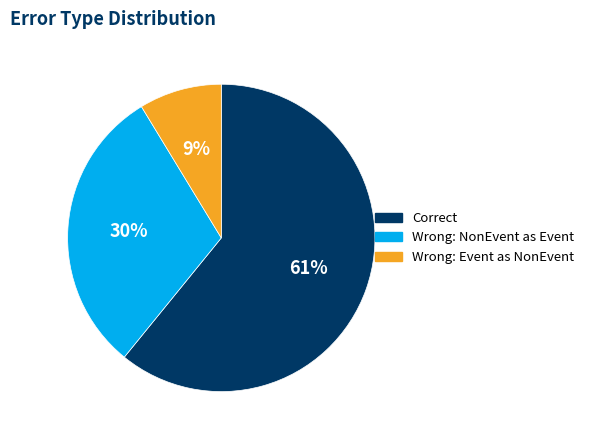

To the nearest percent, what is the difference between the largest and smallest slice percentages?

52%